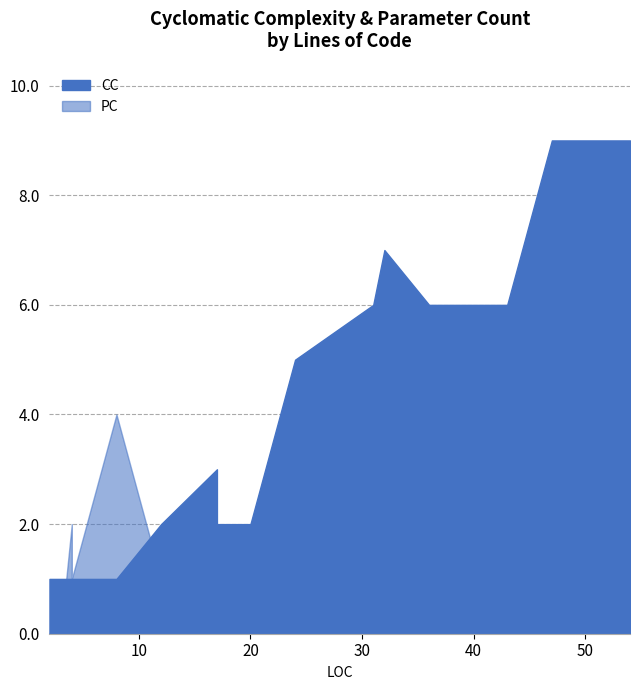

Which category has the highest value across all series?

47